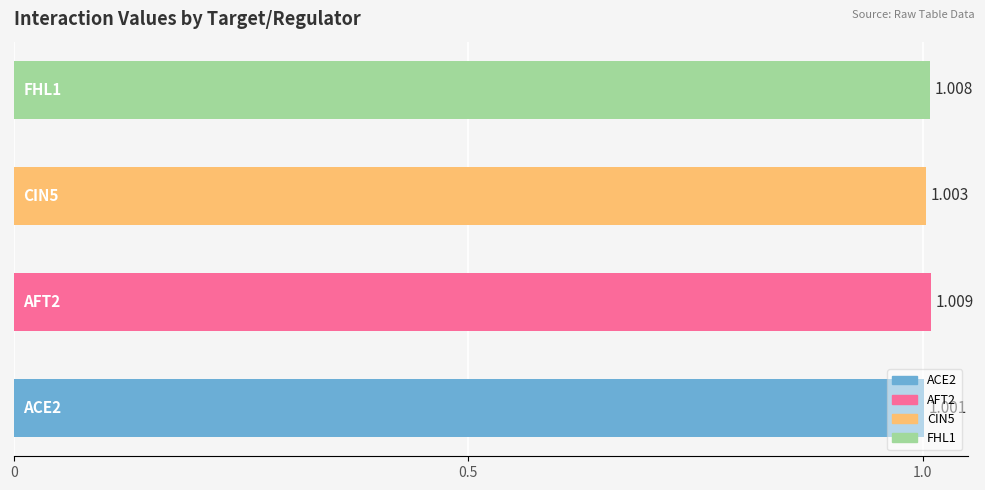

How many bars are there in total?

4